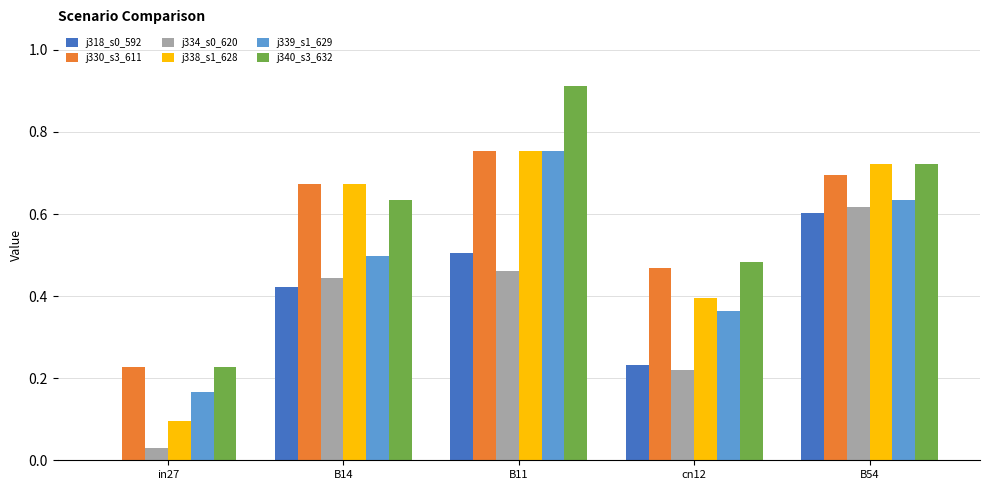

At which category is the sum across all series the highest?

B11